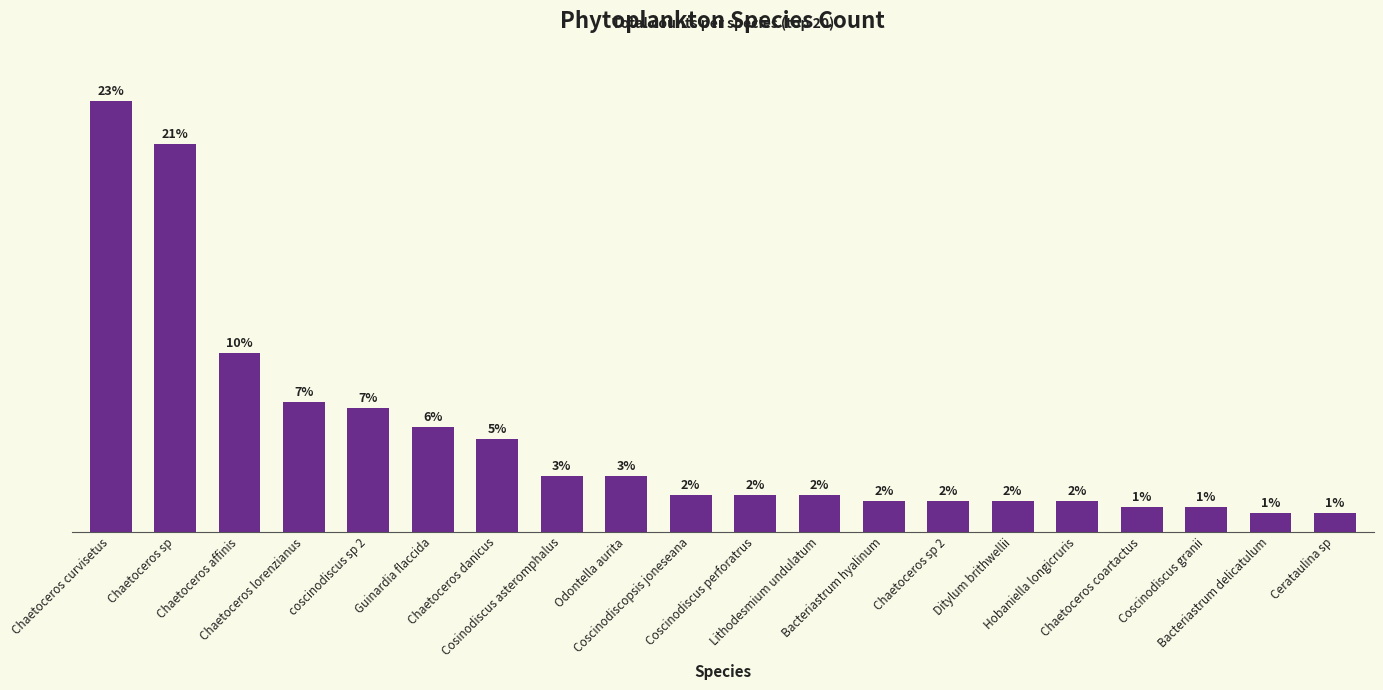

What is the difference between the values at Bacteriastrum hyalinum and Cosinodiscus asteromphalus?

4